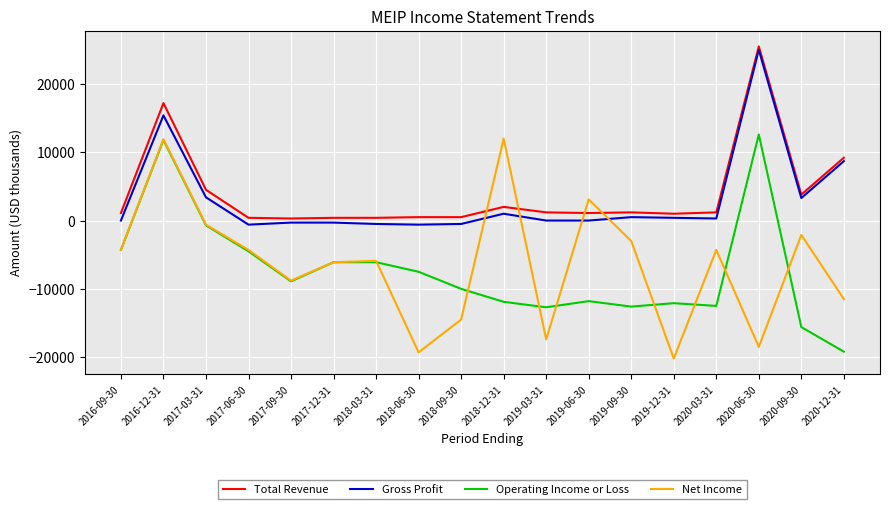

What position from the right is 2019-06-30?

7